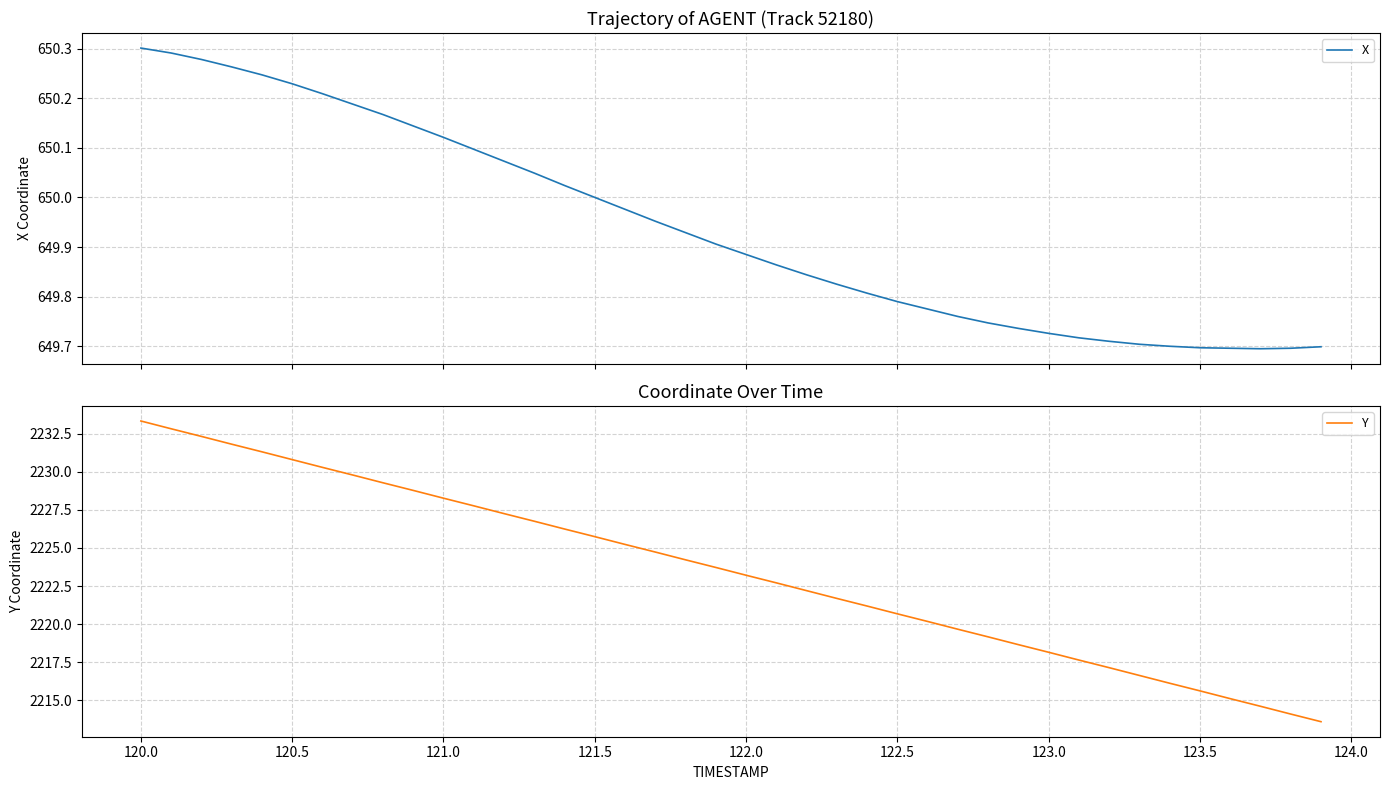

What is the maximum value for Y?

2233.3